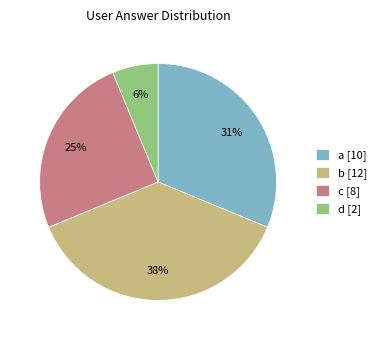

To the nearest percent, what is the average slice percentage?

25%